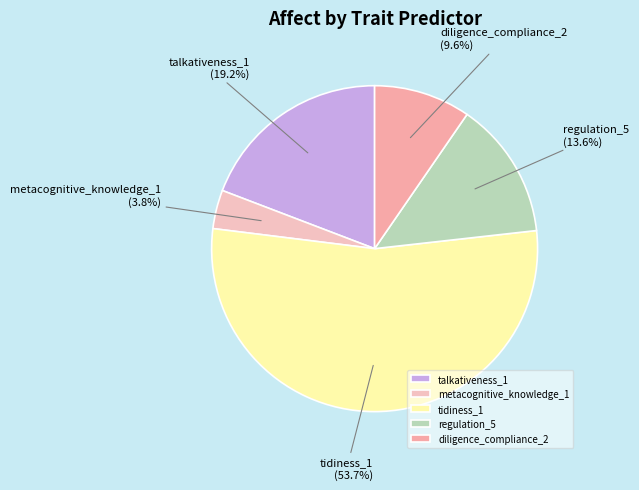

How many segments does this pie chart have?

5